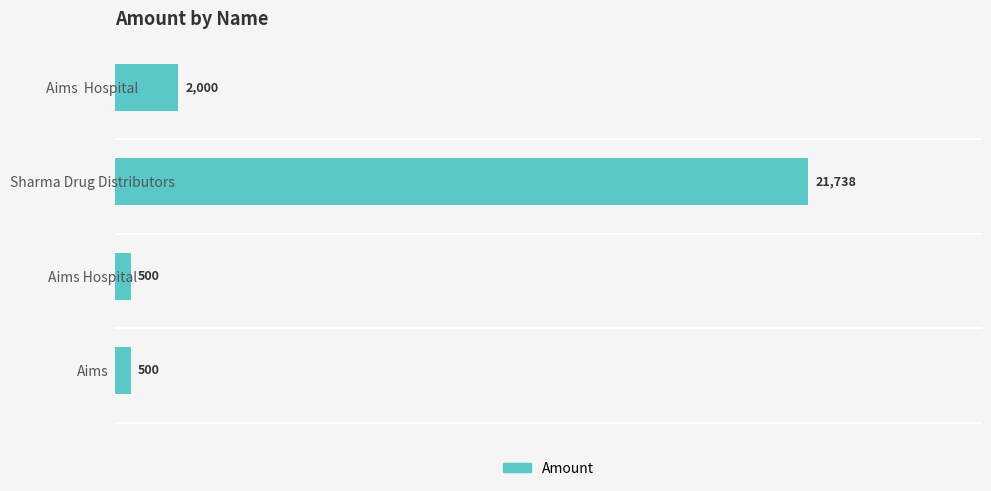

What value does the data have at Aims, to the nearest 50?

500